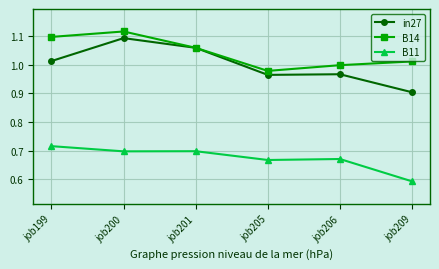

What is the difference between the maximum and second lowest values in the B14 series?

0.1